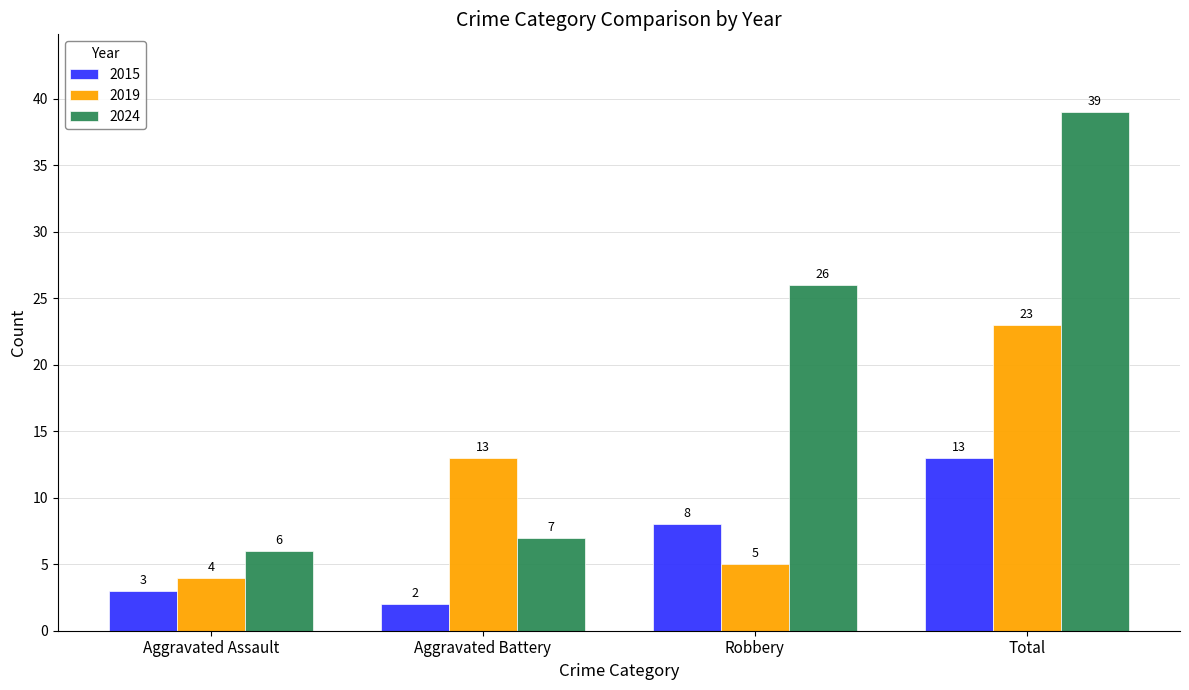

Rank the categories by 2024 value from highest to lowest.

Total, Robbery, Aggravated Battery, Aggravated Assault